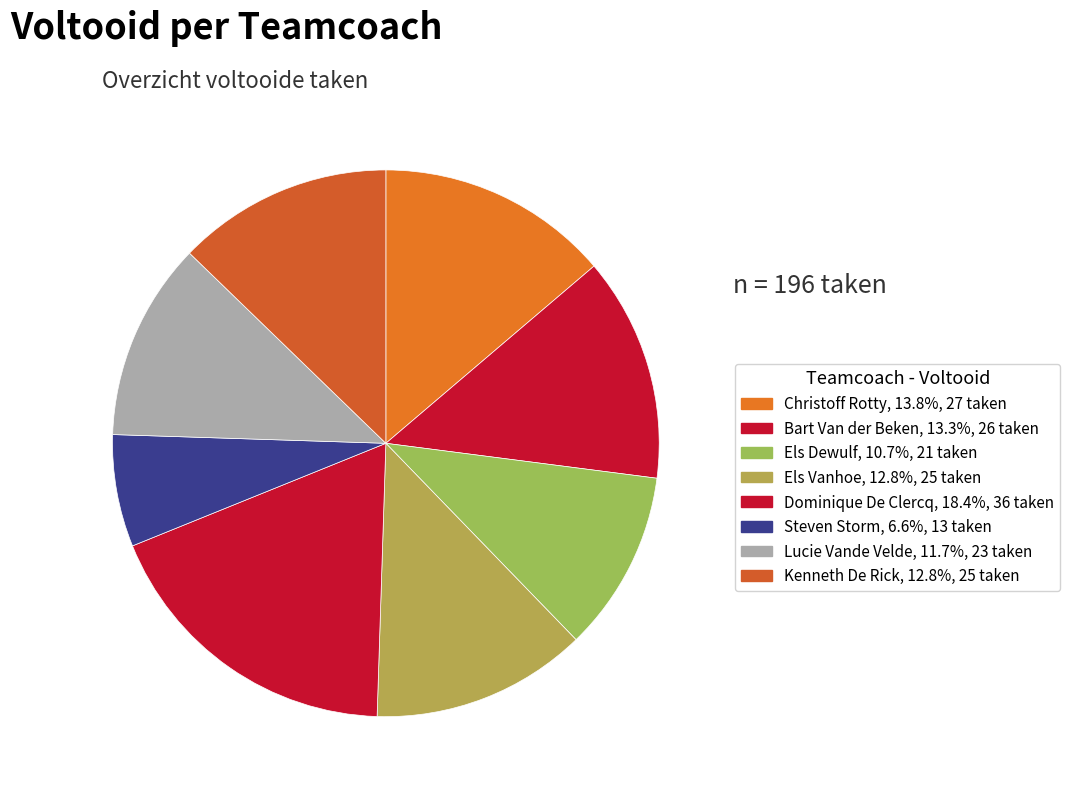

What is the ratio of the value at Christoff Rotty to the value at Lucie Vande Velde?

1.2